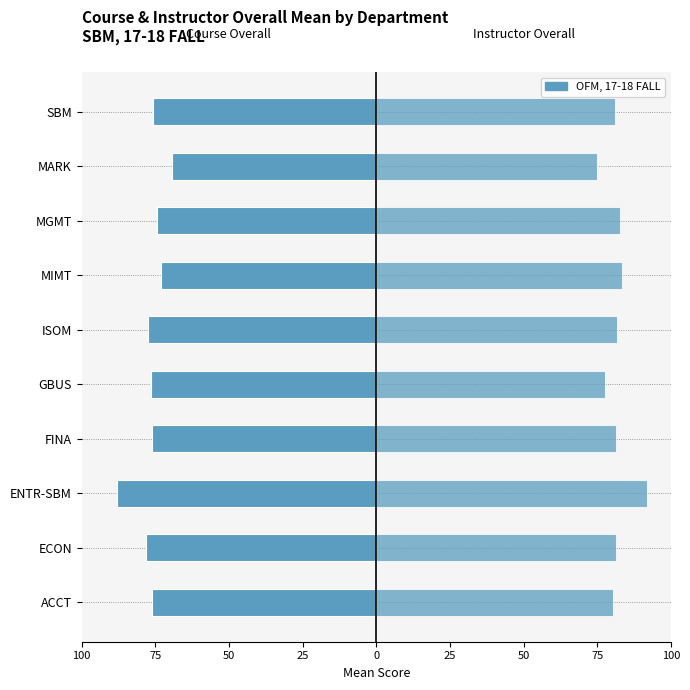

What is the average value of the Course Overall - Mean series?

-76.5